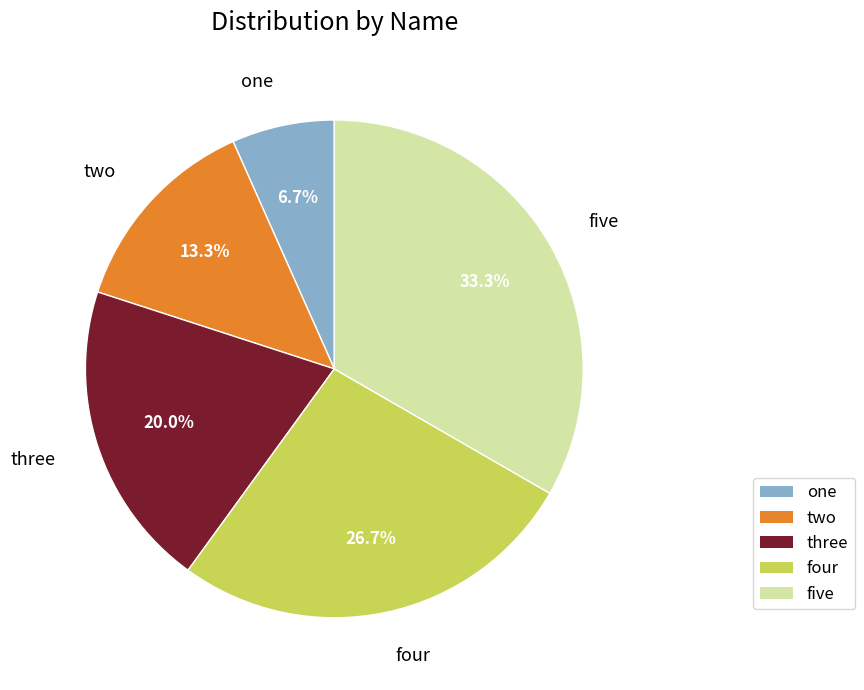

Approximately how many times larger is the value at three compared to two?

1.5